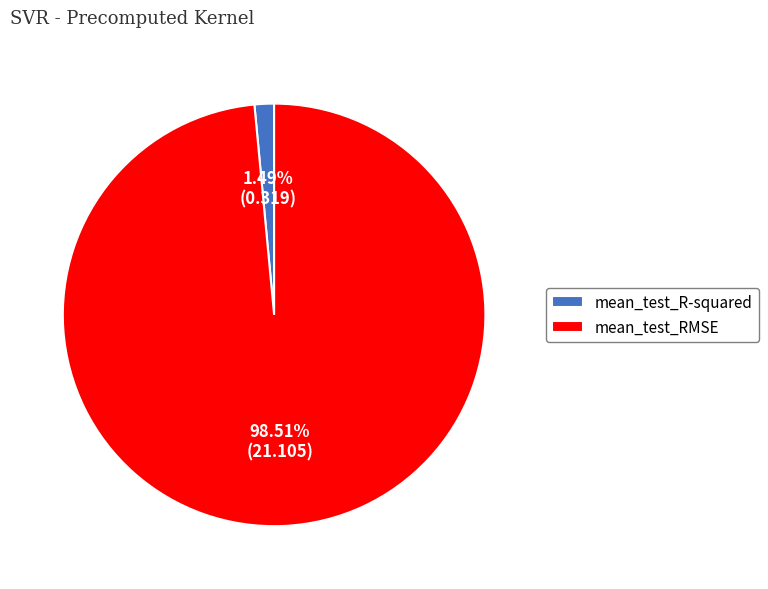

How many segments does this pie chart have?

2